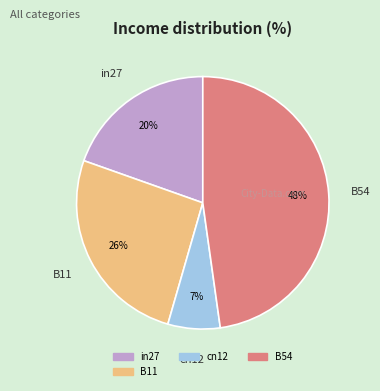

To the nearest percent, what is the difference between the largest and smallest slice percentages?

41%